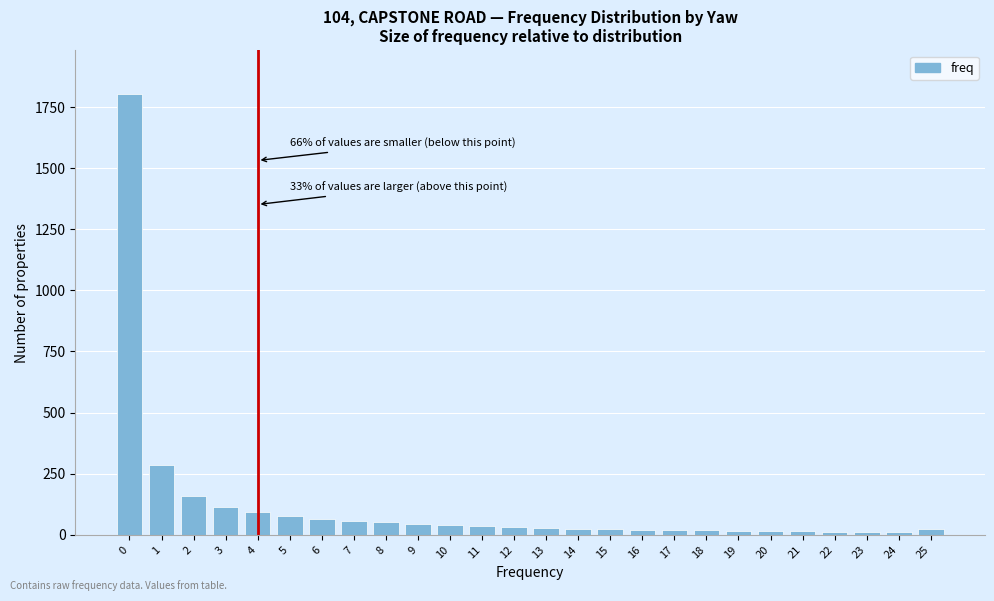

What is the greatest value displayed?

1801.7